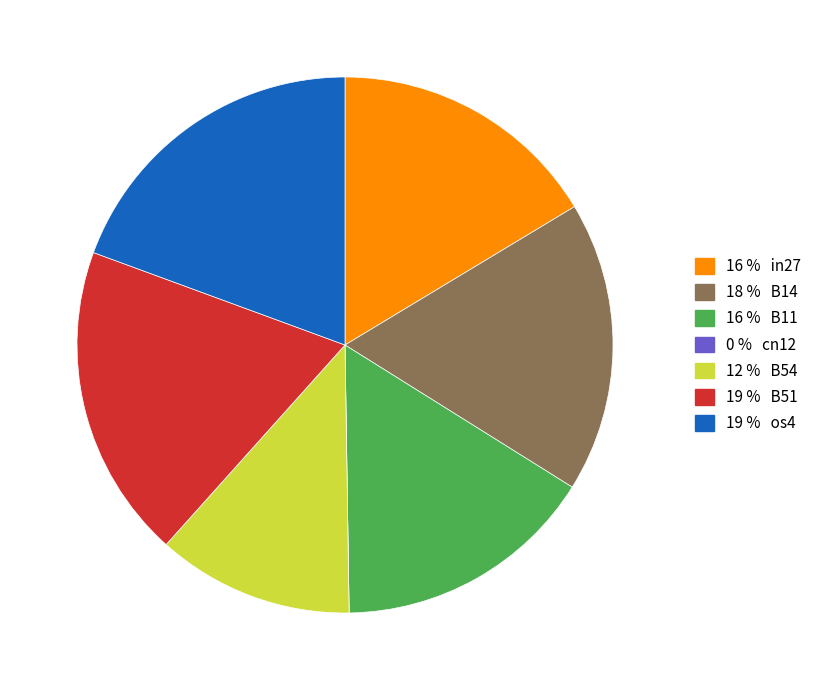

Does any single category account for the majority?

No